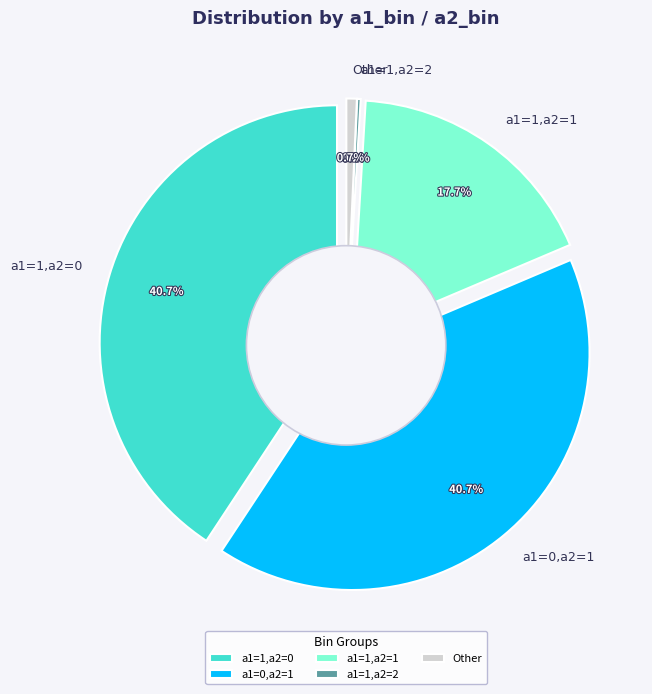

What percentage is the a1=0,a2=1 slice, to the nearest percent?

41%